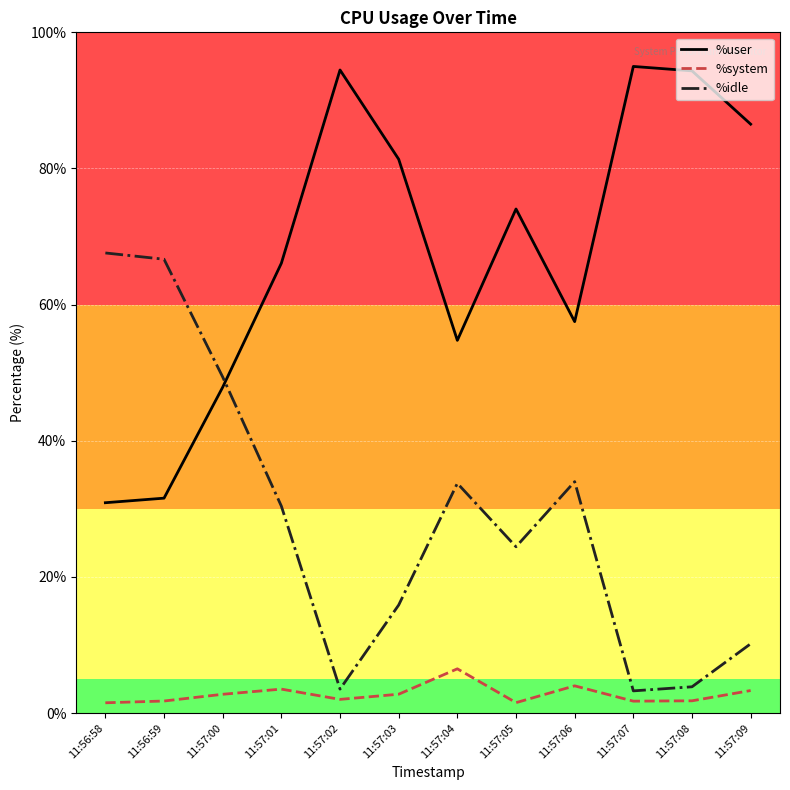

At 11:57:05, list the series in order from smallest to largest.

%system, %idle, %user